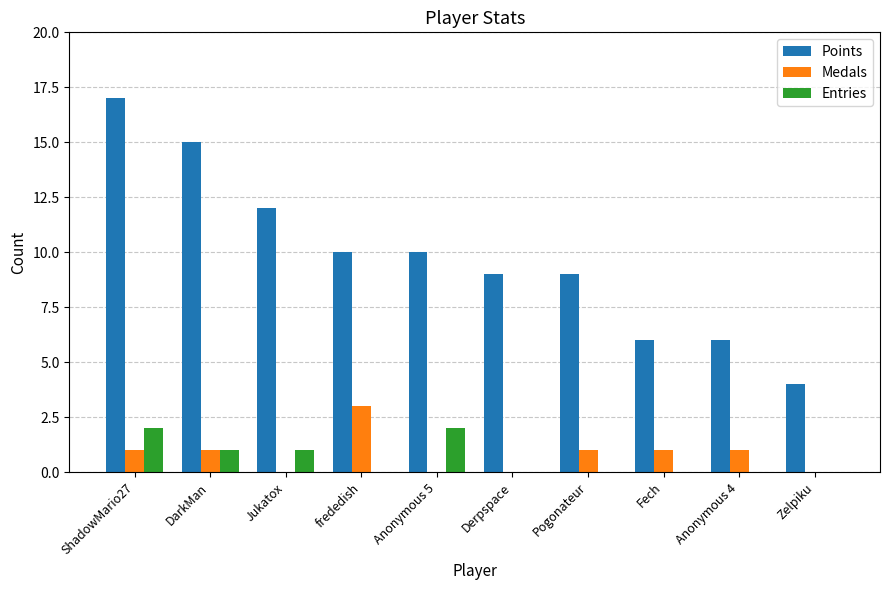

Is it true that Medals equals -2 at Jukatox?

False